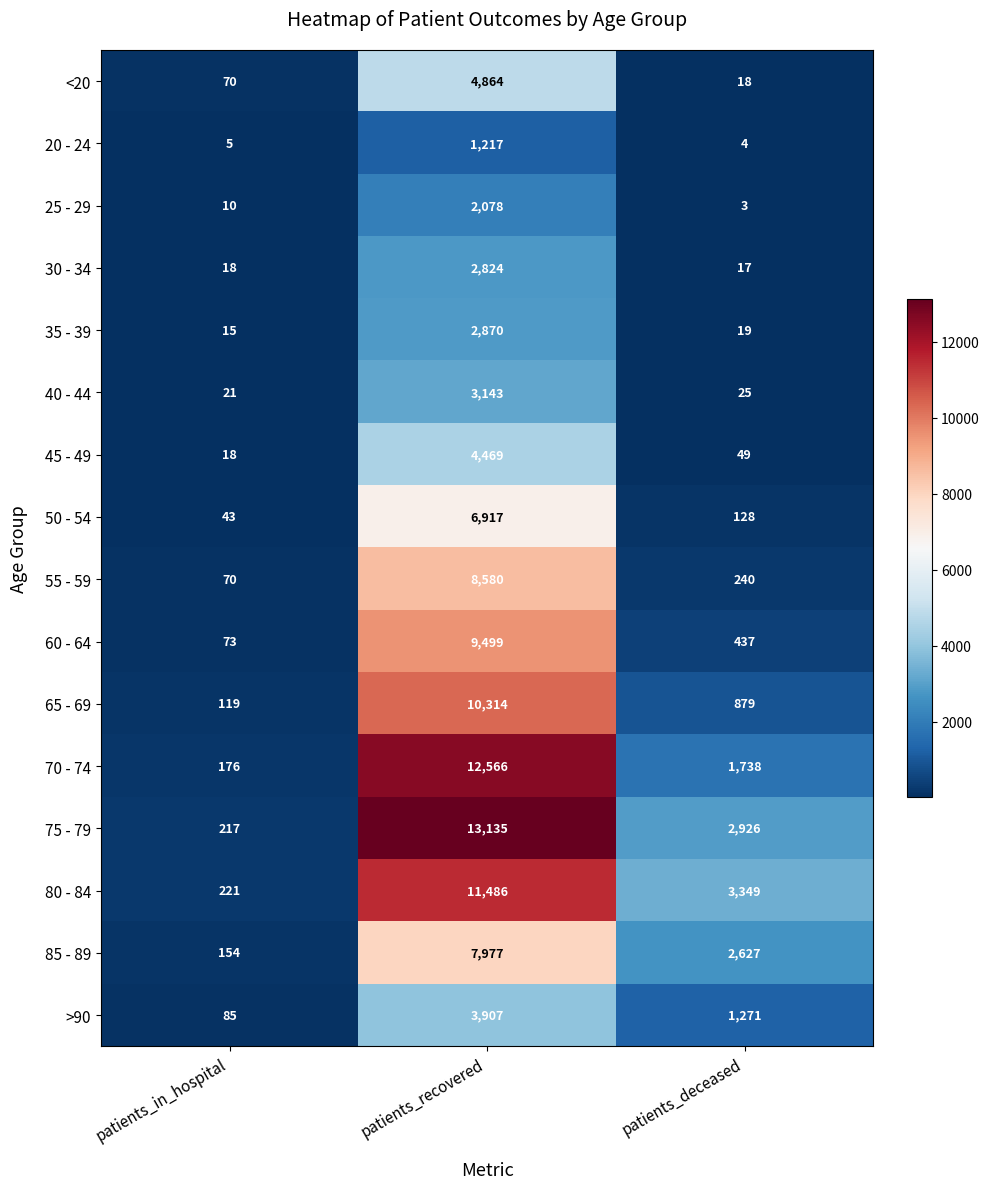

Which label corresponds to the largest value in the chart?

patients_recovered